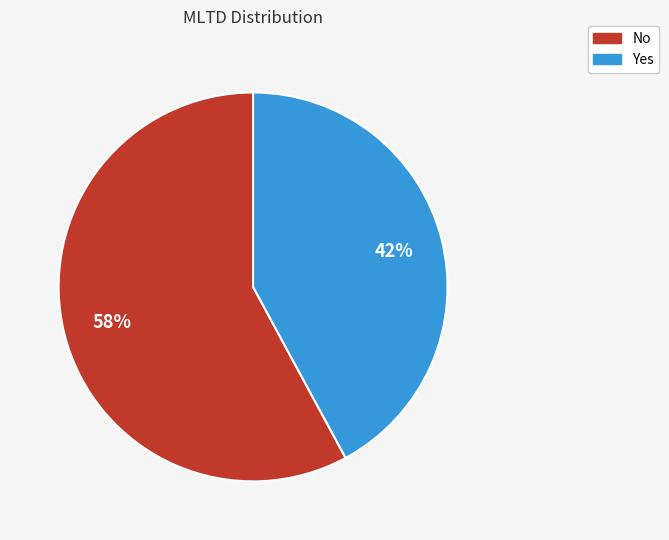

What is the largest slice in the pie chart?

No